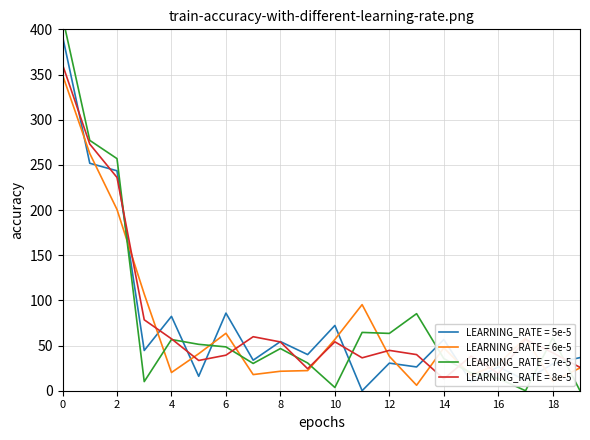

What is the maximum value for LEARNING_RATE = 6e-5?

349.6